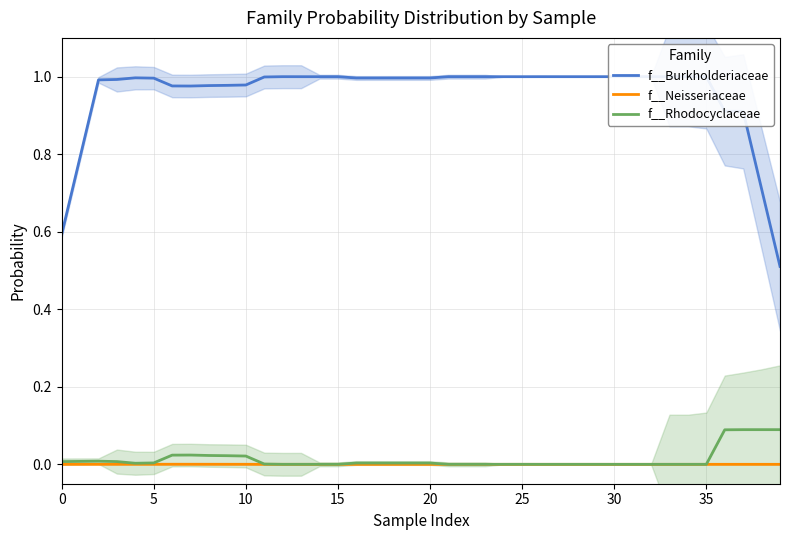

In f__Neisseriaceae, how many points are higher than both neighbors (excluding endpoints)?

8